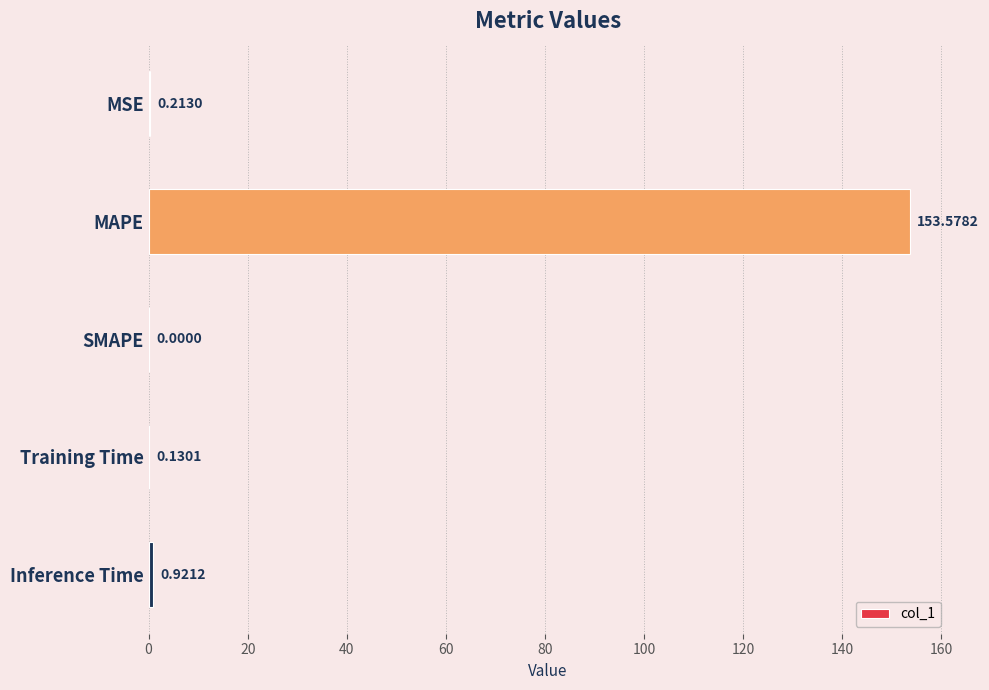

At which category does the chart reach its peak across all series?

MAPE